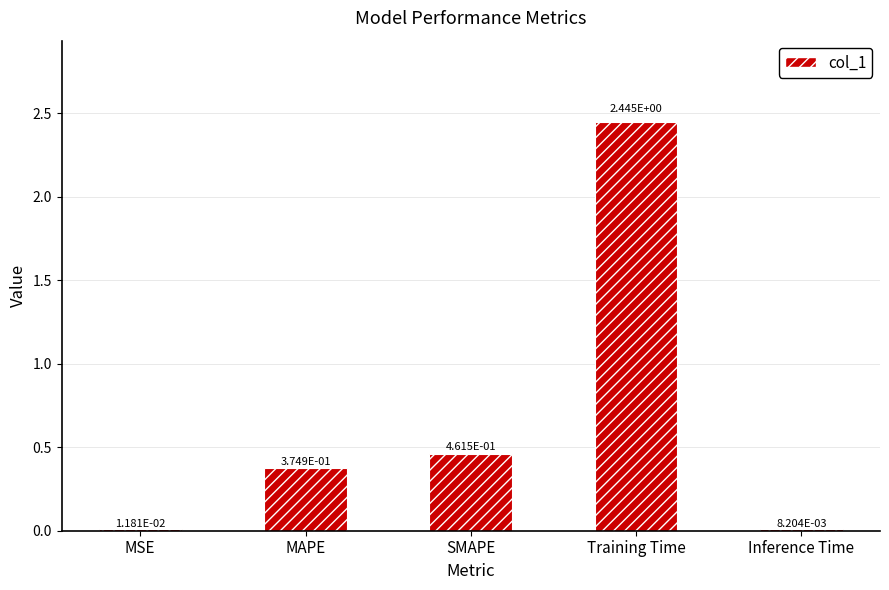

Where is the data nearest to the value 1?

SMAPE